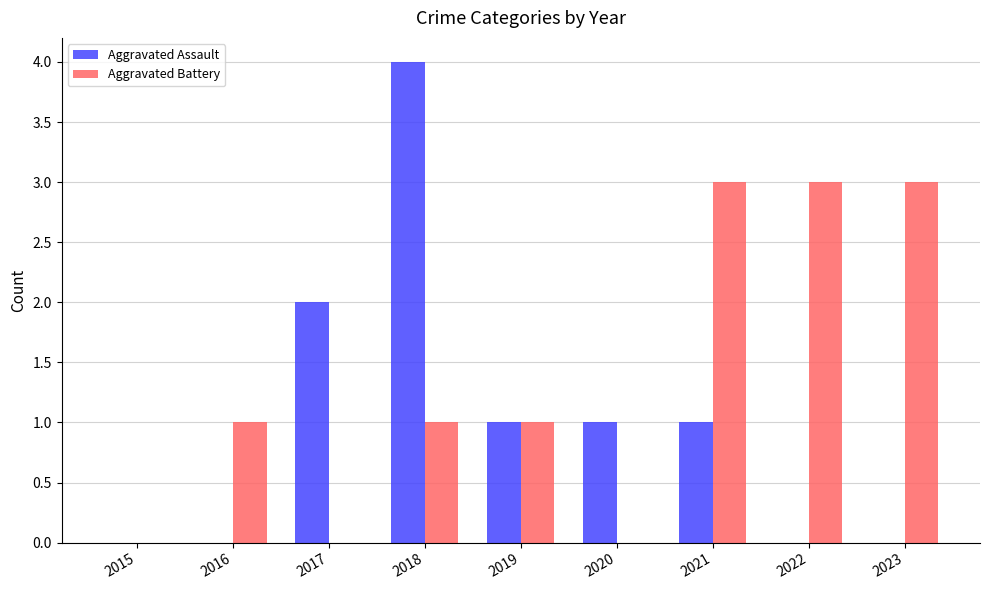

At which category is the sum across all series the highest?

2018